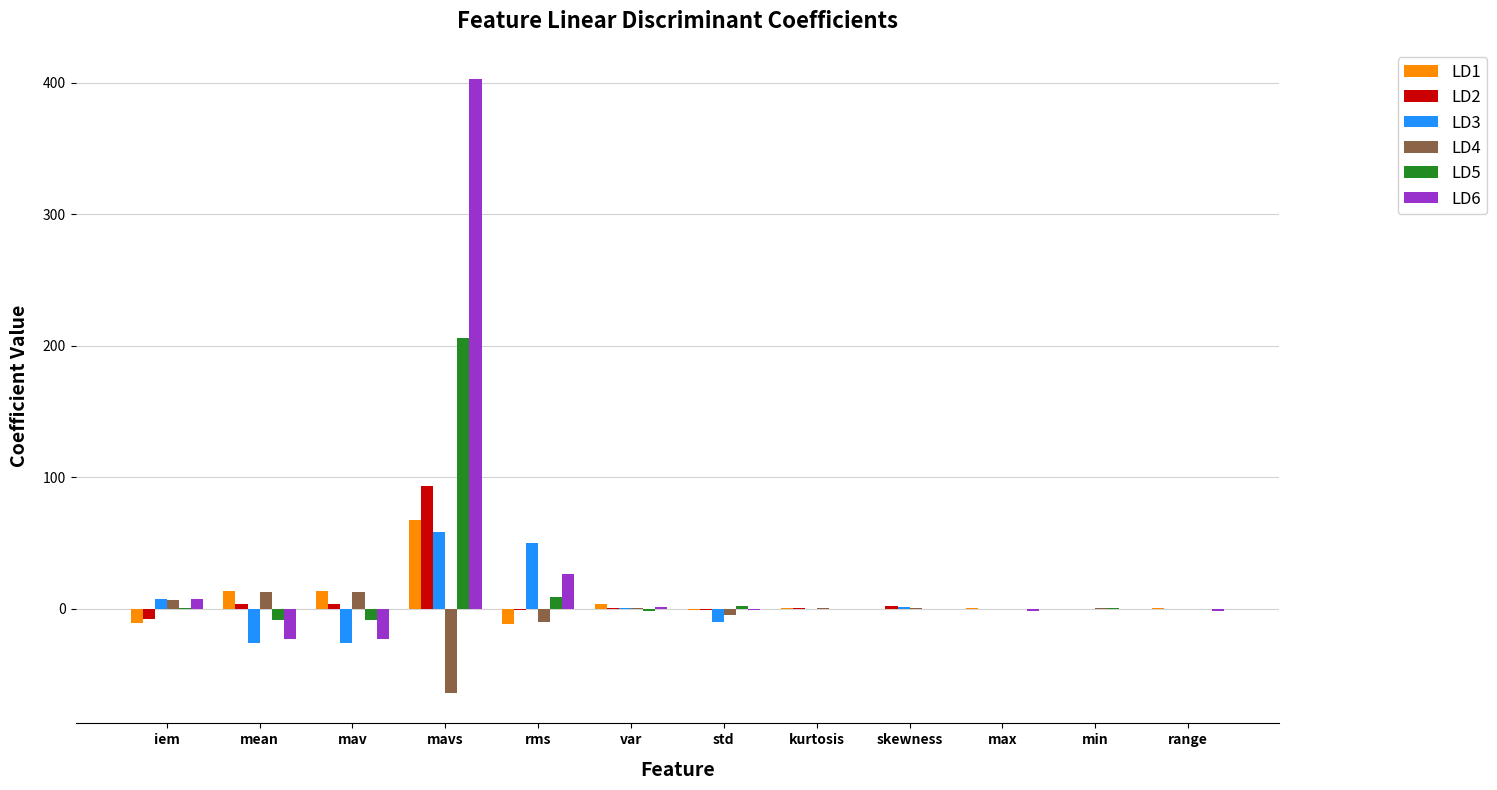

What are all the series names shown in the legend?

LD1, LD2, LD3, LD4, LD5, LD6